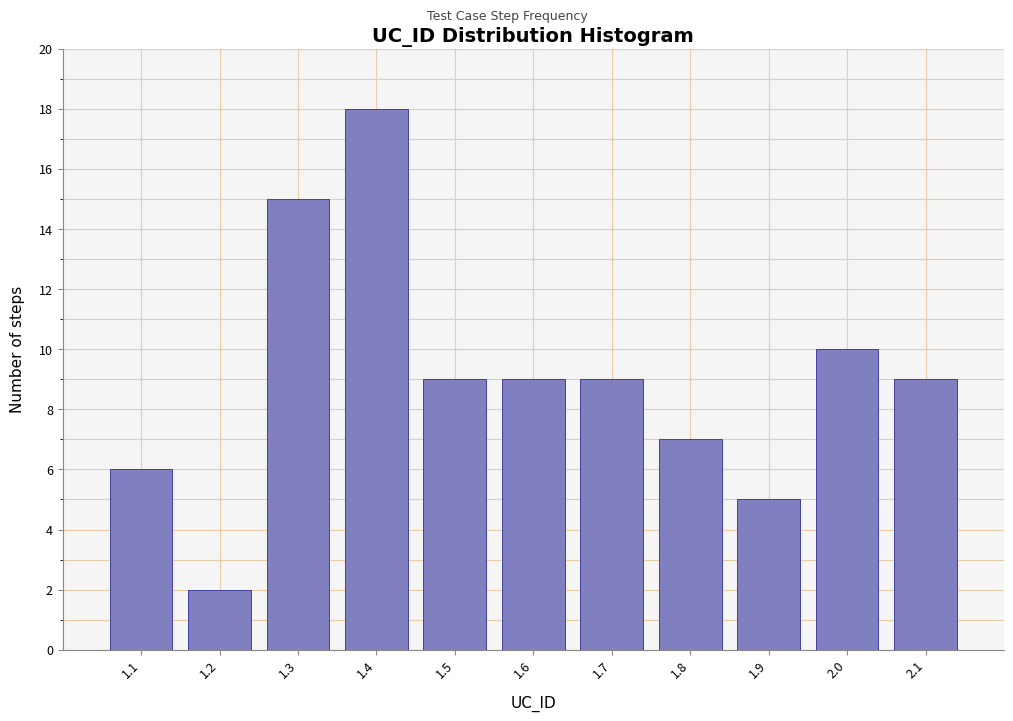

Reading left to right, transcribe all the data shown in this chart.

1.1=6	1.2=2	1.3=15	1.4=18	1.5=9	1.6=9	1.7=9	1.8=7	1.9=5	2.0=10	2.1=9